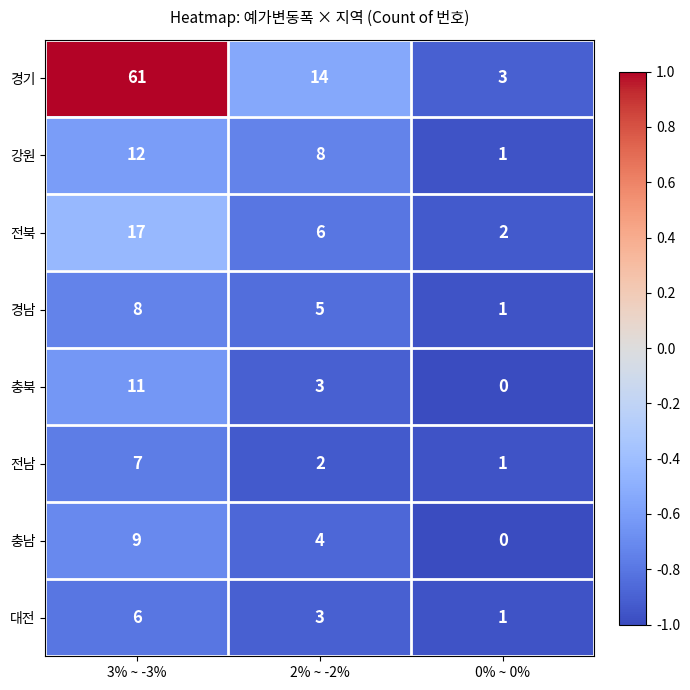

What is the difference between the second highest and minimum values in the 경남 series?

4